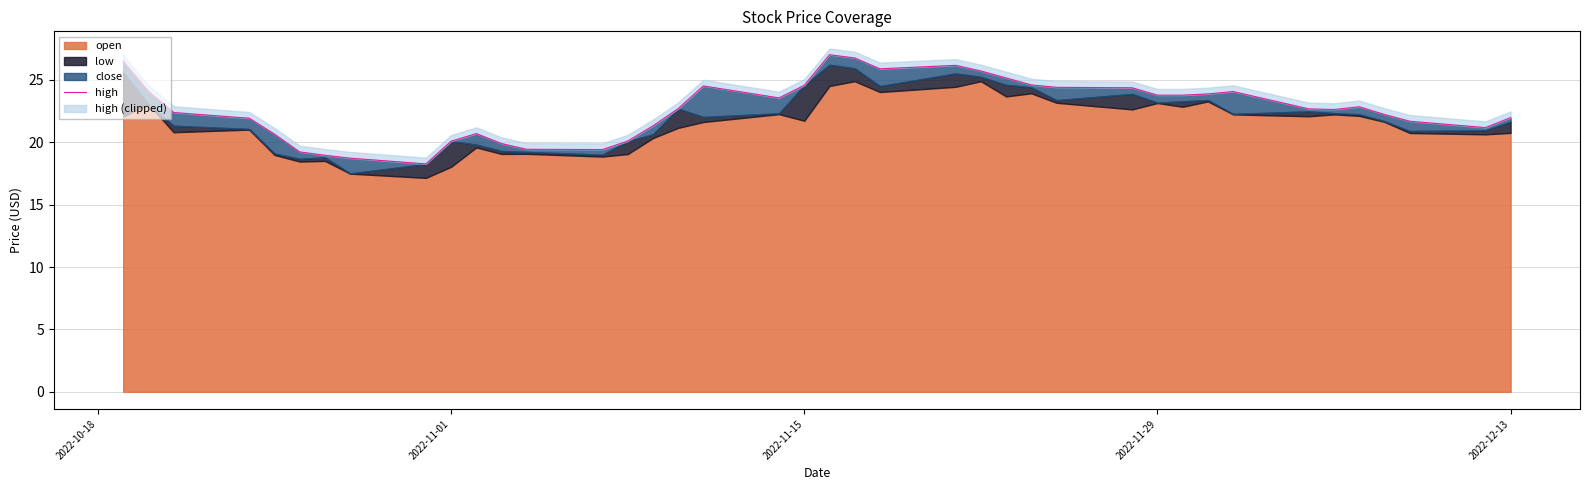

Is it true that the value at 28 is 9.6?

False